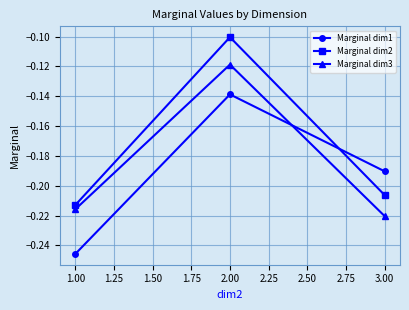

What is the sum of the Marginal dim2 values at 2.00 and 1.00?

-0.3